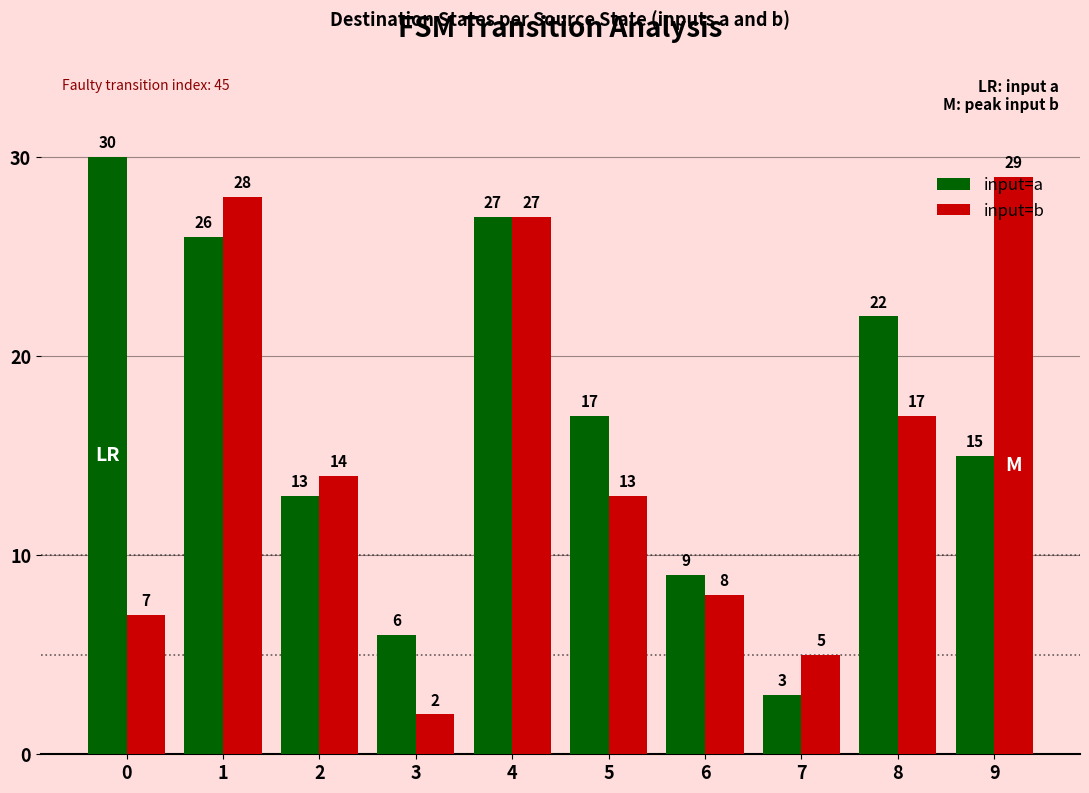

What are all the series names shown in the legend?

input=a, input=b